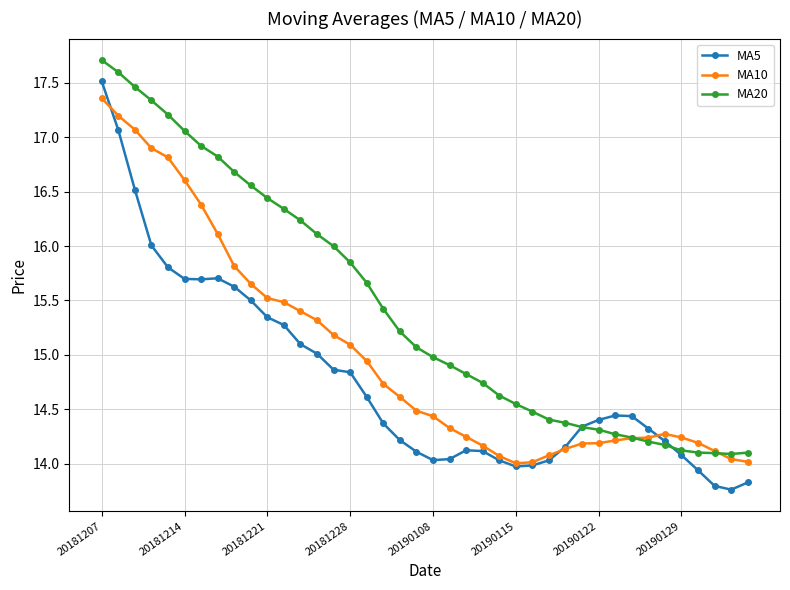

List the series in order of their overall mean, highest first.

MA20, MA10, MA5